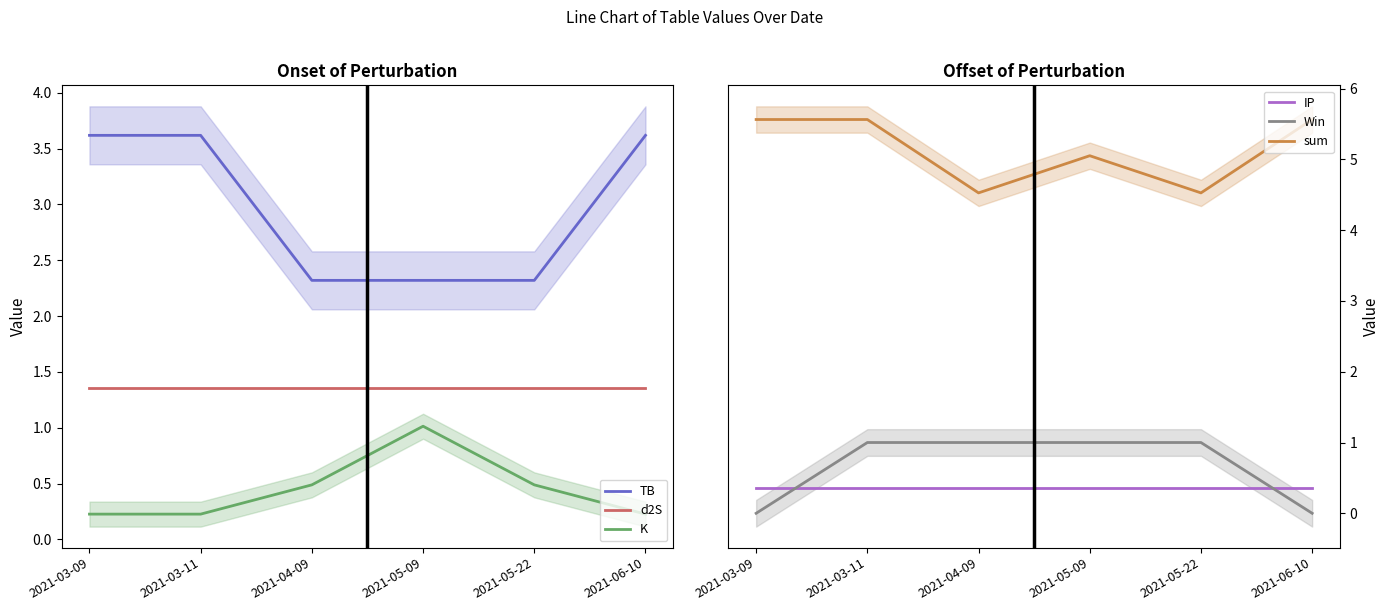

What is the difference between the highest and lowest values at 2021-03-09?

5.6